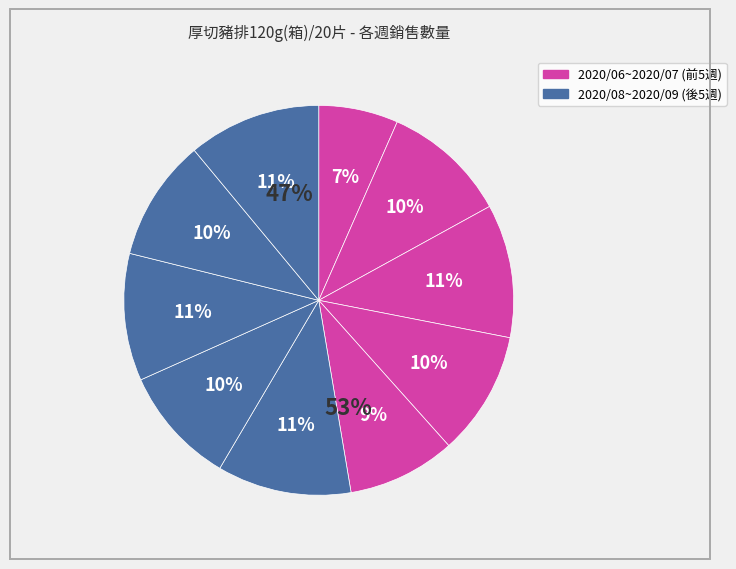

Approximately how many times larger is the value at 2020/08/09~2020/08/15 compared to 2020/08/16~2020/08/22?

0.9